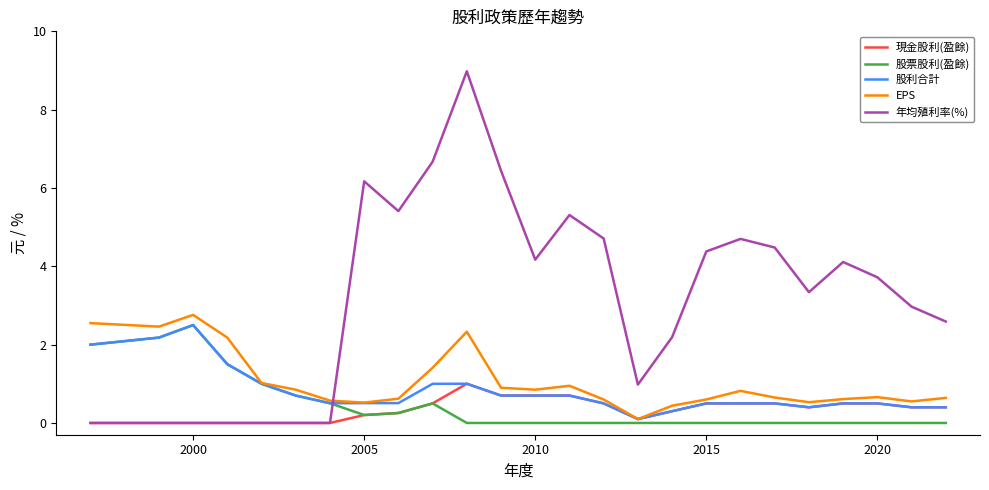

What is the difference between the second highest and minimum values in the 年均殖利率(%) series?

6.7